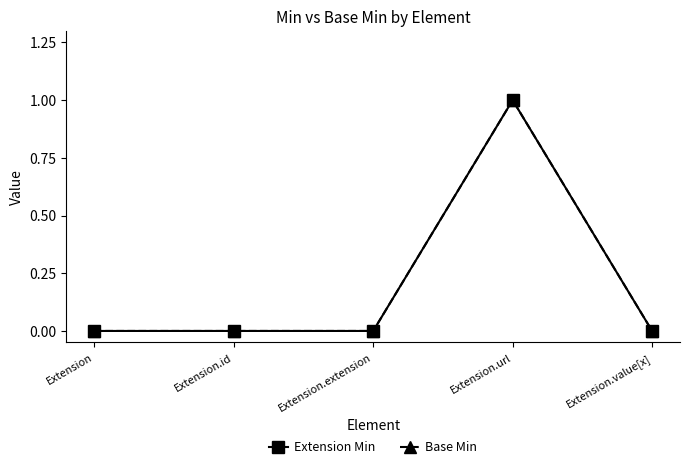

Does the chart have visible grid lines?

No